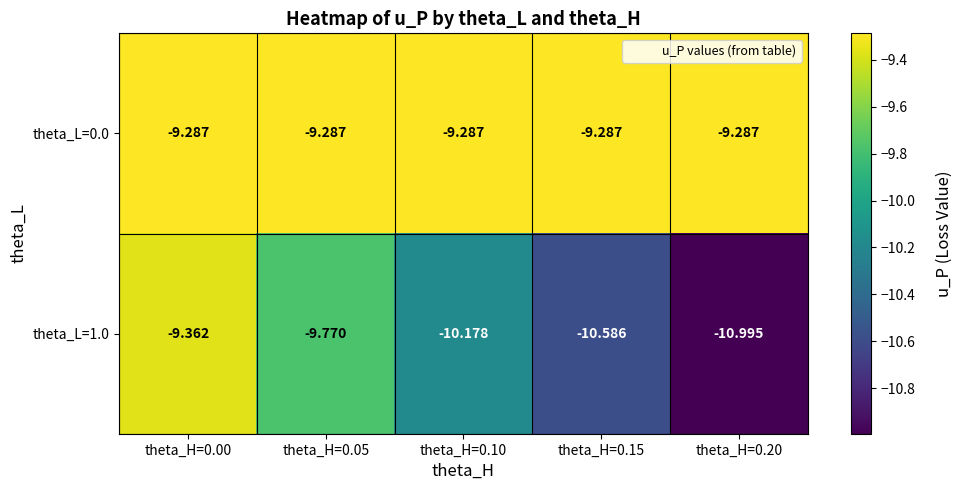

Rank the series by their average value, from lowest to highest.

theta_L=1.0, theta_L=0.0